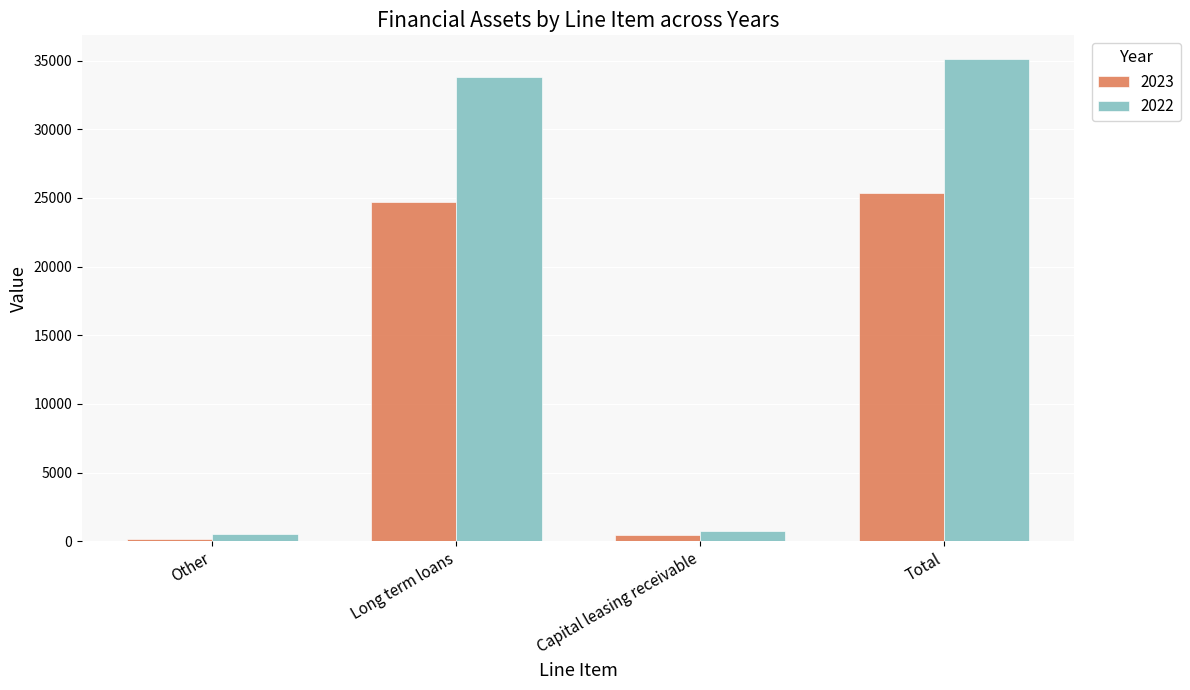

Where is 2022 nearest to the value 17814?

Long term loans